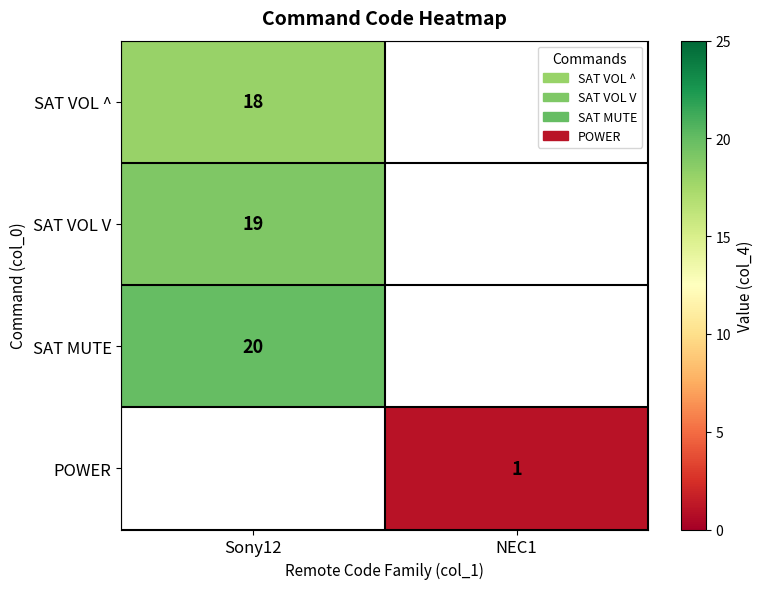

At how many categories does at least one series exceed 5?

1